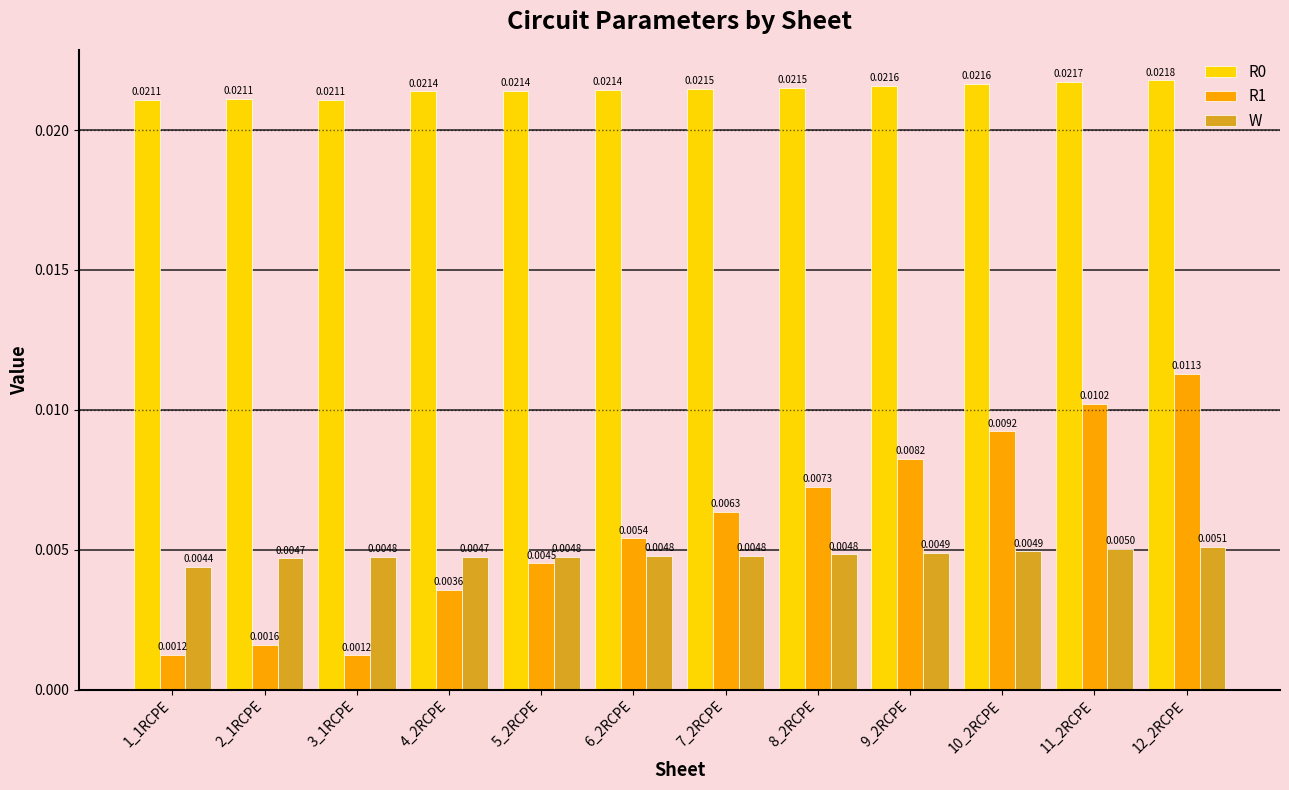

What is the label of the 6th bar from the right?

7_2RCPE